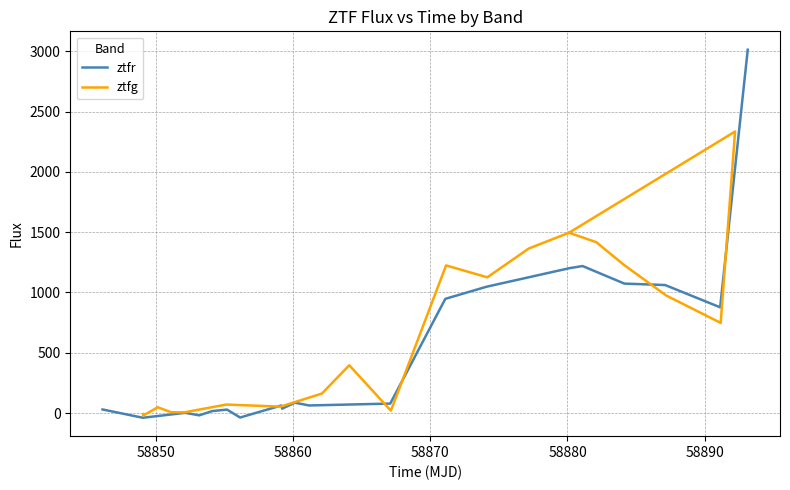

After their last crossing, which series has the higher values: ztfr or ztfg?

ztfr